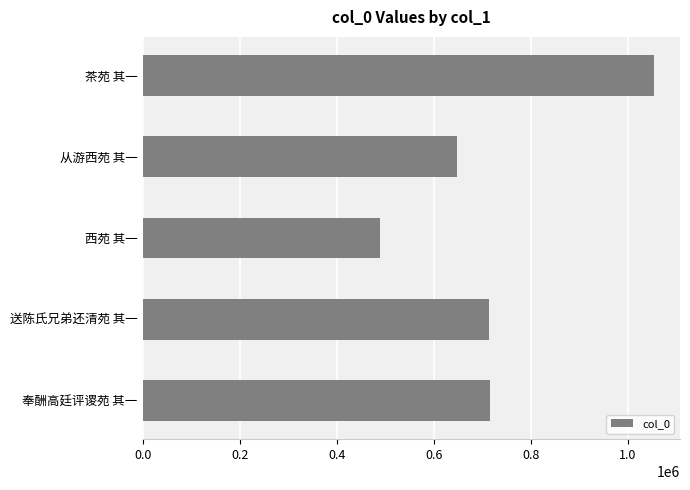

What is the difference between the maximum and minimum values?

566739